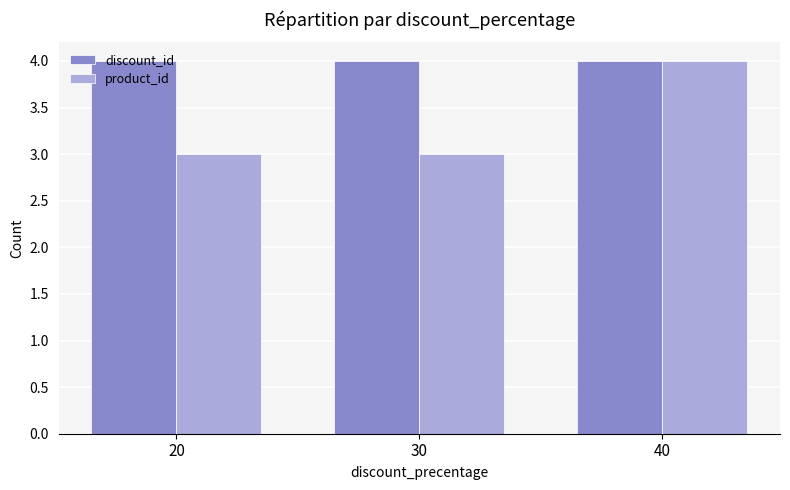

What is the maximum value shown in the chart?

4